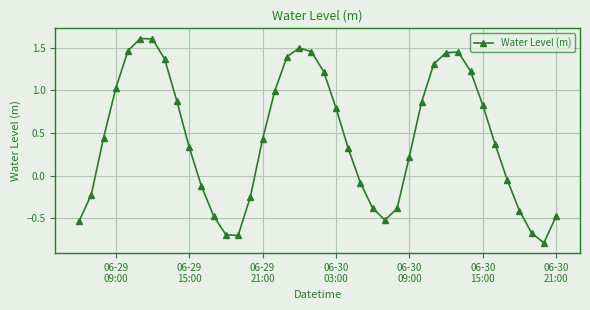

What is the minimum value shown in the chart?

-0.8